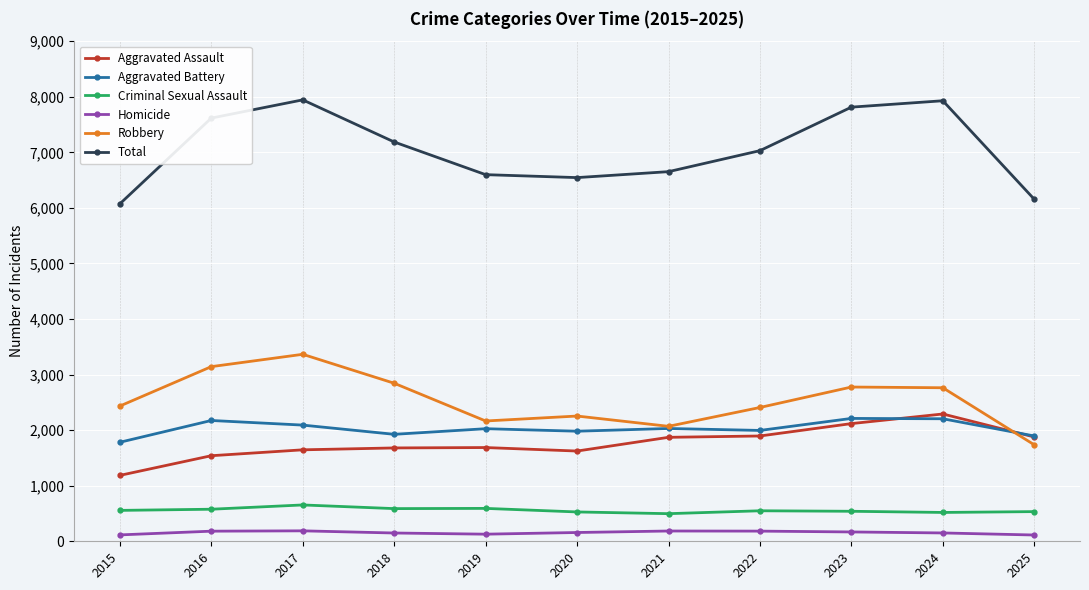

What are all the series names shown in the legend?

Aggravated Assault, Aggravated Battery, Criminal Sexual Assault, Homicide, Robbery, Total